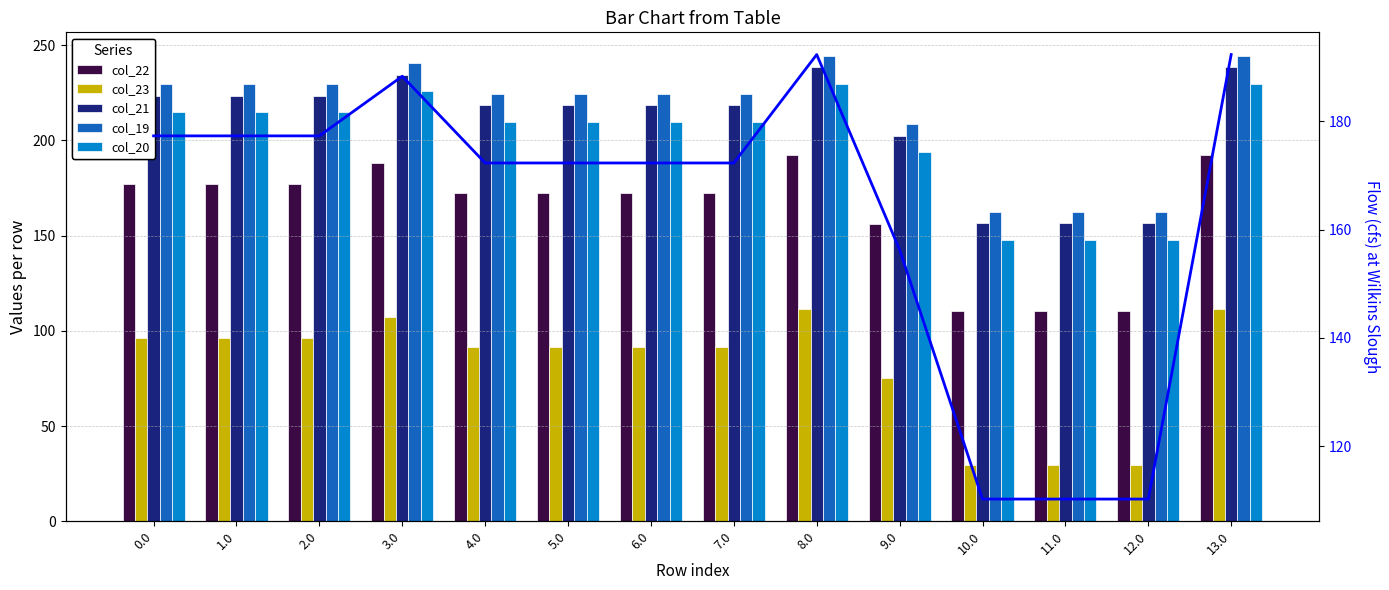

Between 10.0 and 13.0, which series saw the biggest shift?

col_22